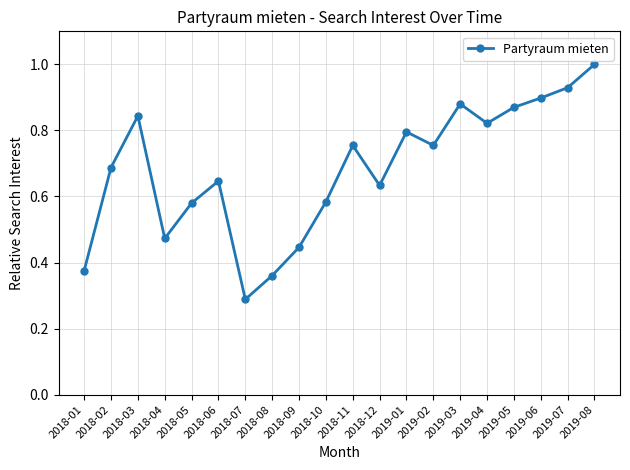

Is it true that the value at 2018-01 is 0.6?

False